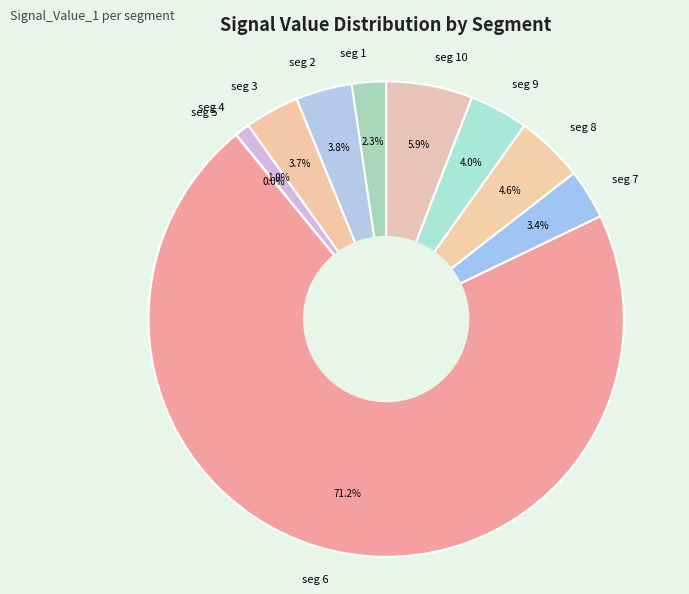

To the nearest percent, what is the difference between the largest and smallest slice percentages?

71%